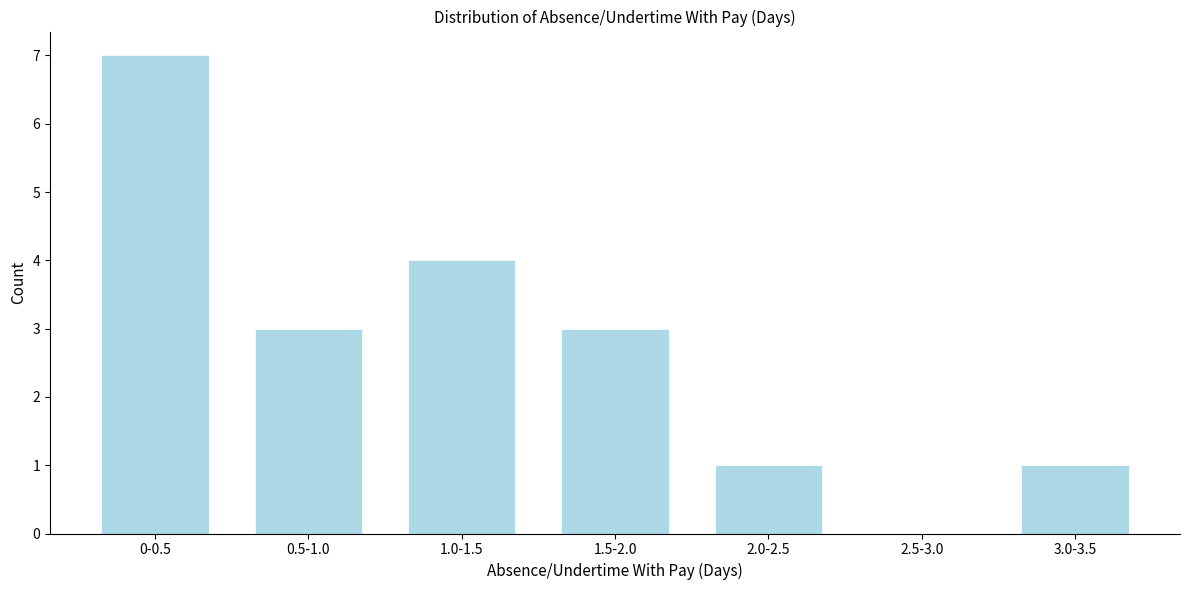

Reading right to left, extract all data points from this chart.

3.0-3.5=1	2.5-3.0=0	2.0-2.5=1	1.5-2.0=3	1.0-1.5=4	0.5-1.0=3	0-0.5=7